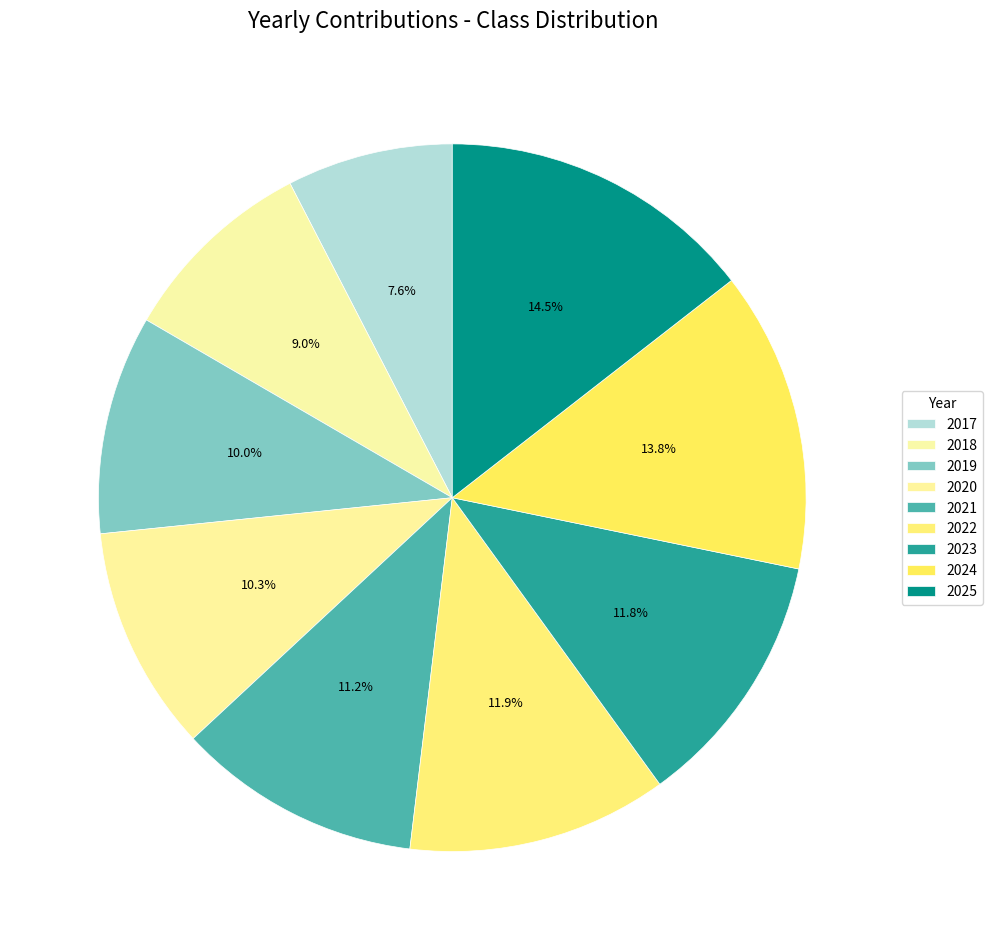

Count the number of slices in the pie.

9